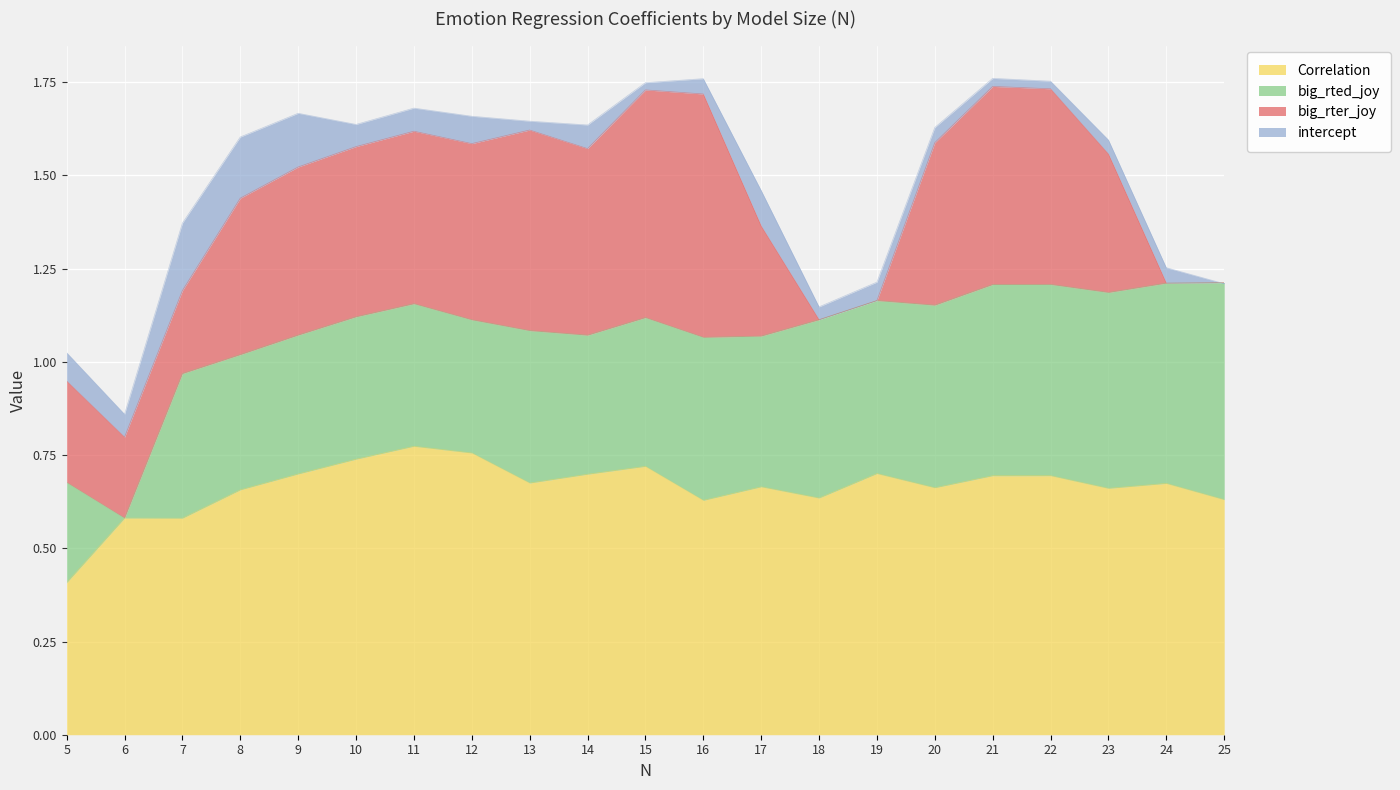

How many times do intercept and big_rted_joy cross each other?

2